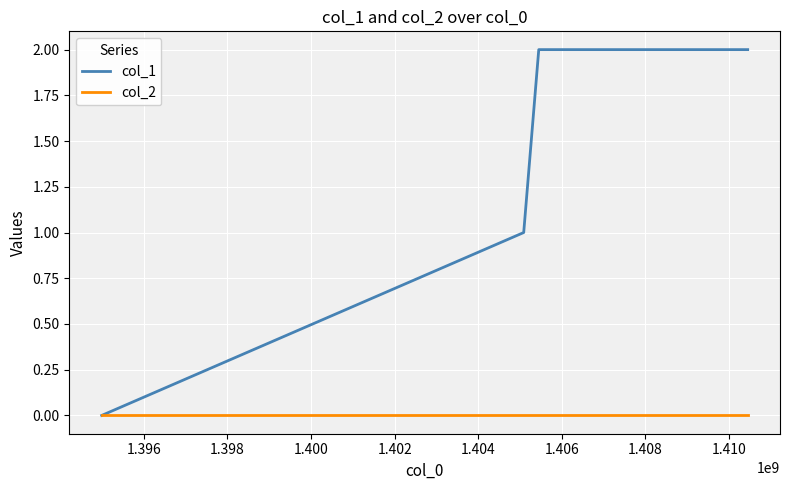

Which series has the widest spread of values?

col_1